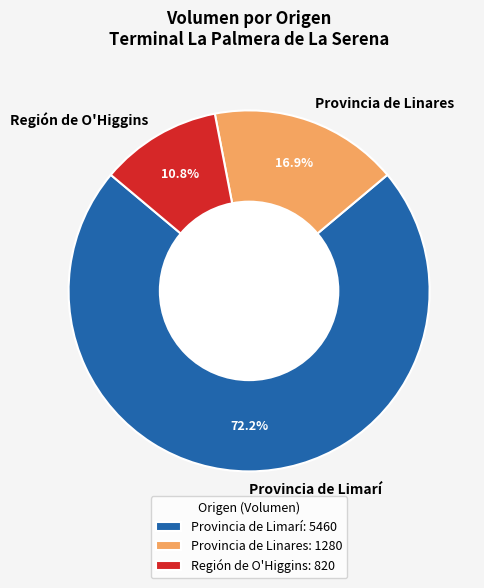

How many slices are in this pie chart?

3